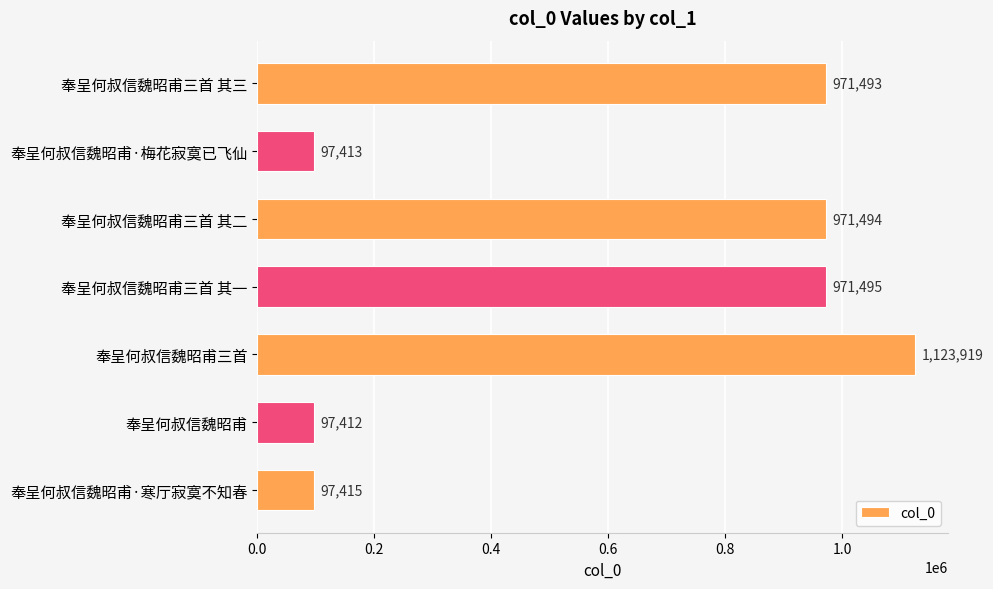

What is the maximum value shown in the chart?

1123919